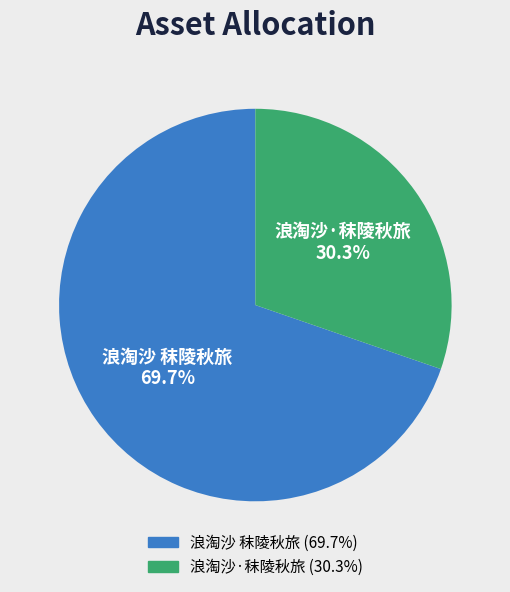

Which slice represents more than half of the pie?

浪淘沙 秣陵秋旅